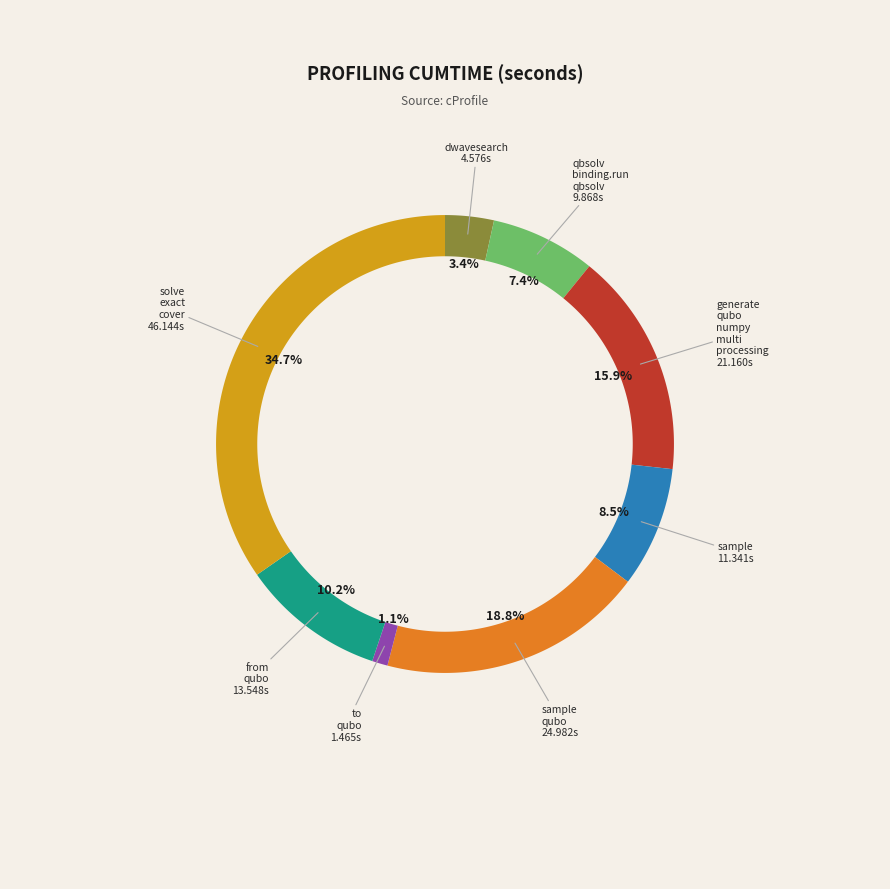

Does dwave_qbsolv.dwavesearch represent more than half of the total?

No